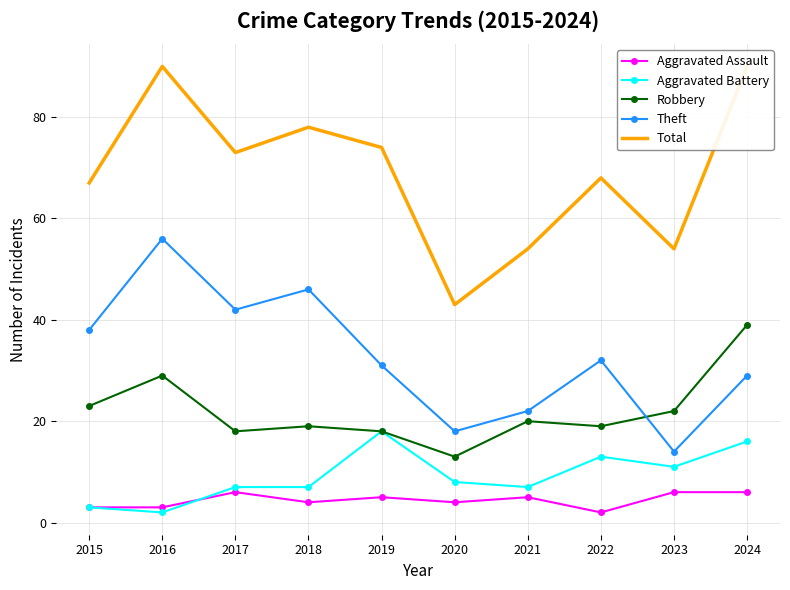

What is the smallest value displayed?

2